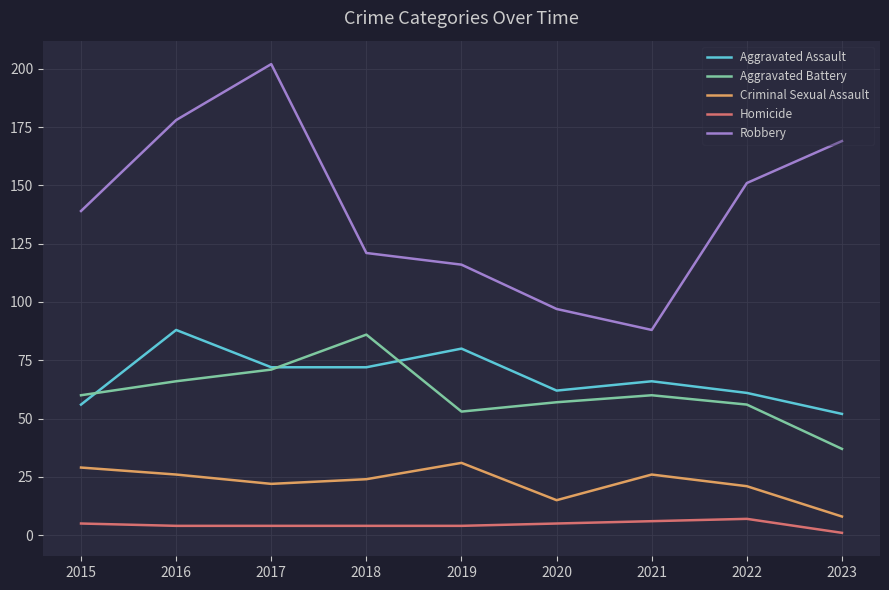

What is the difference between the maximum and minimum values in the Criminal Sexual Assault series?

23